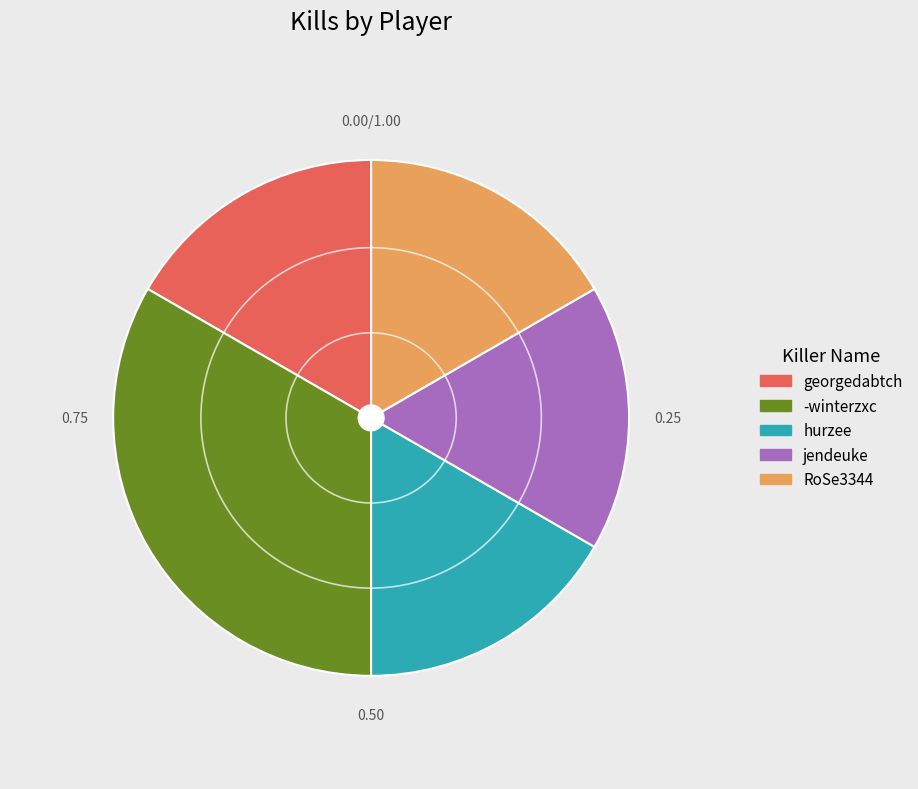

How many segments does this pie chart have?

5